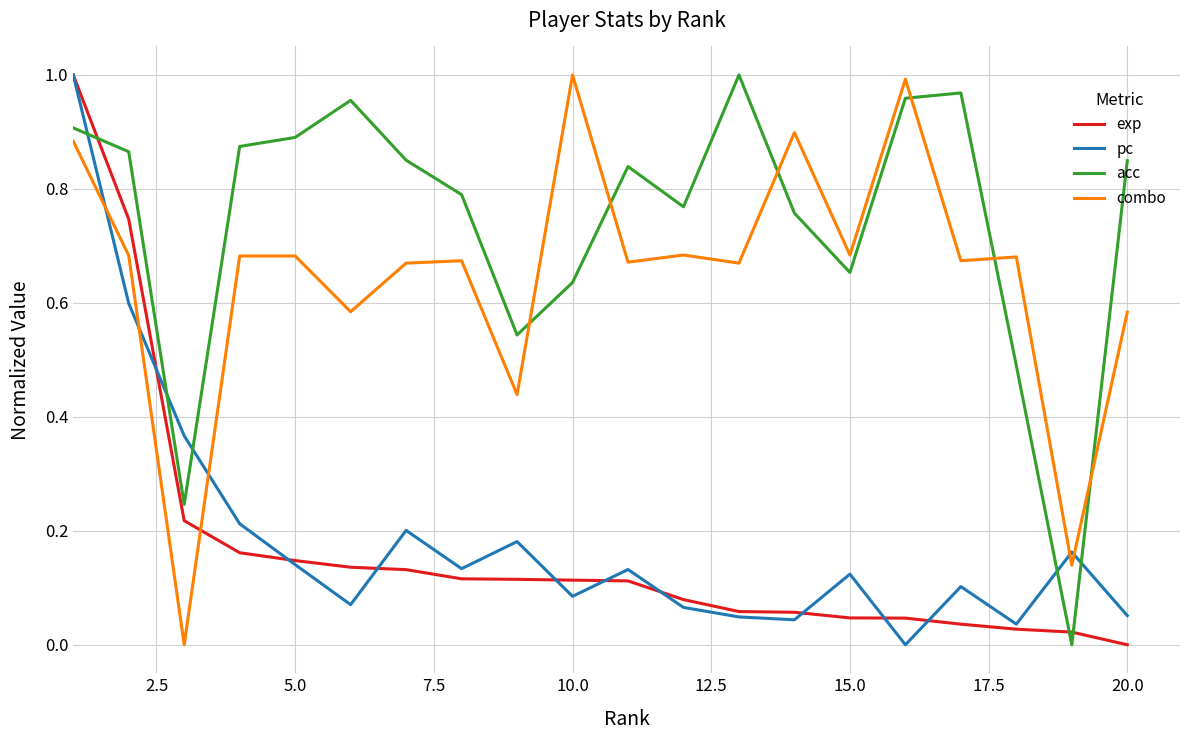

Which series has the largest total across all categories?

acc